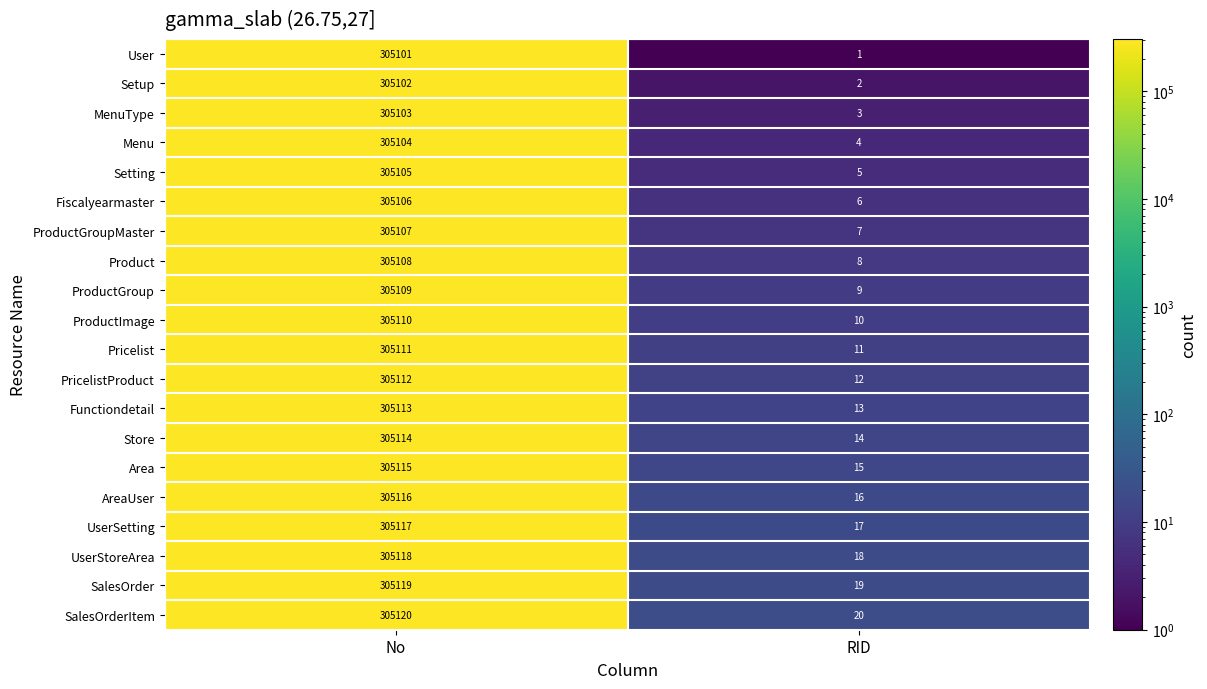

What is the spread (max minus min) of values at No?

19